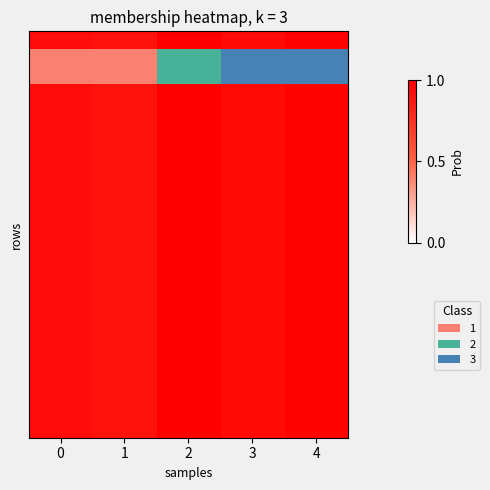

At which category is the sum across all series the highest?

2